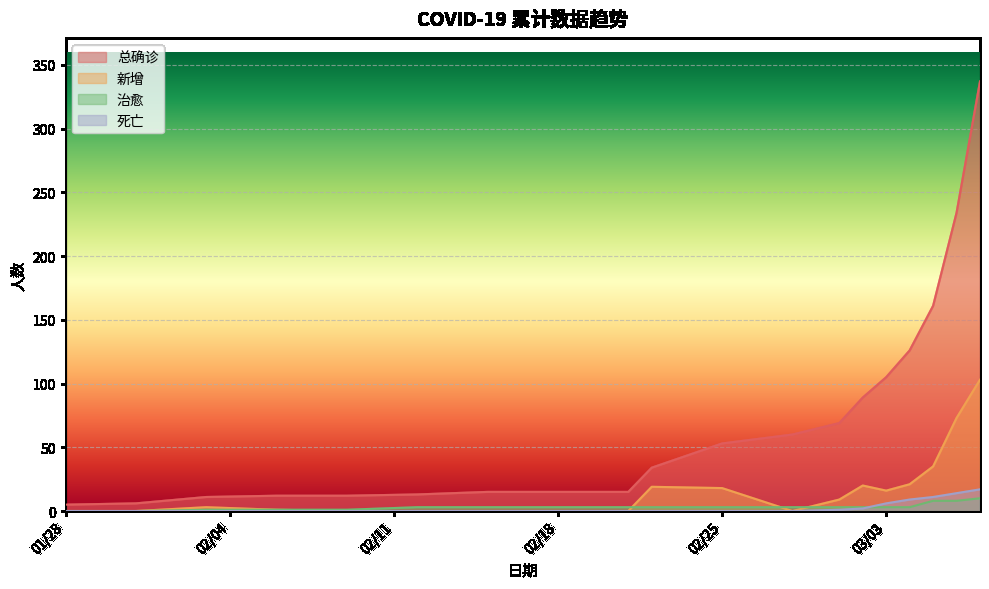

What are all the series names shown in the legend?

总确诊, 新增, 治愈, 死亡